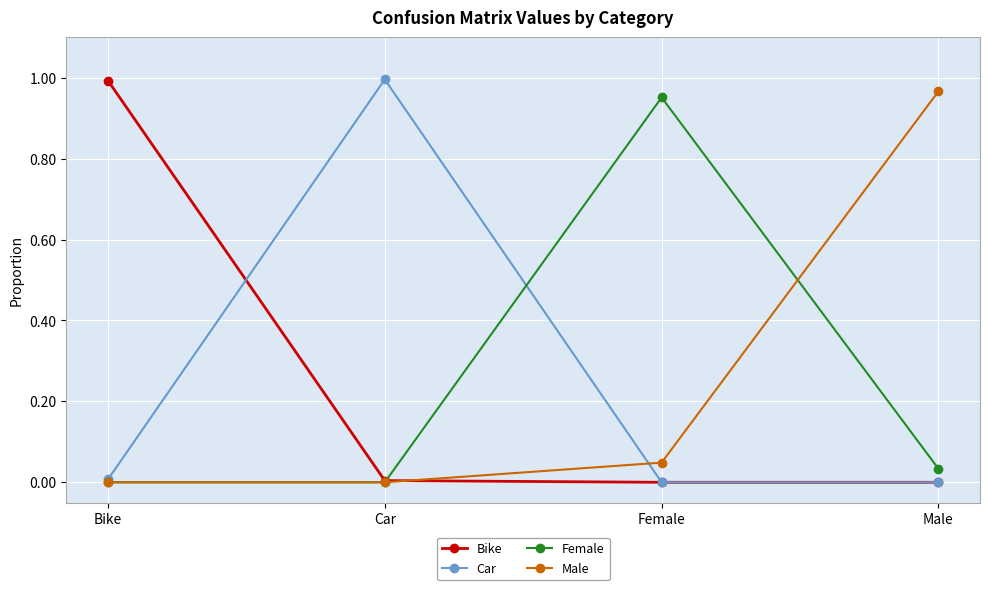

At which category does Female reach its first local peak?

Female